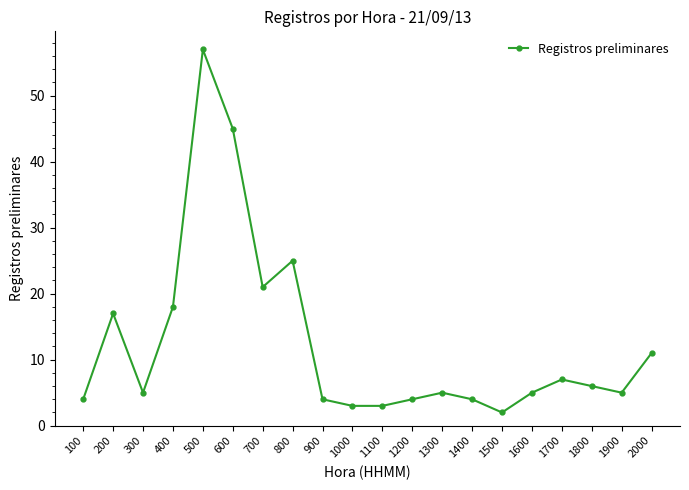

What is the average value?

13